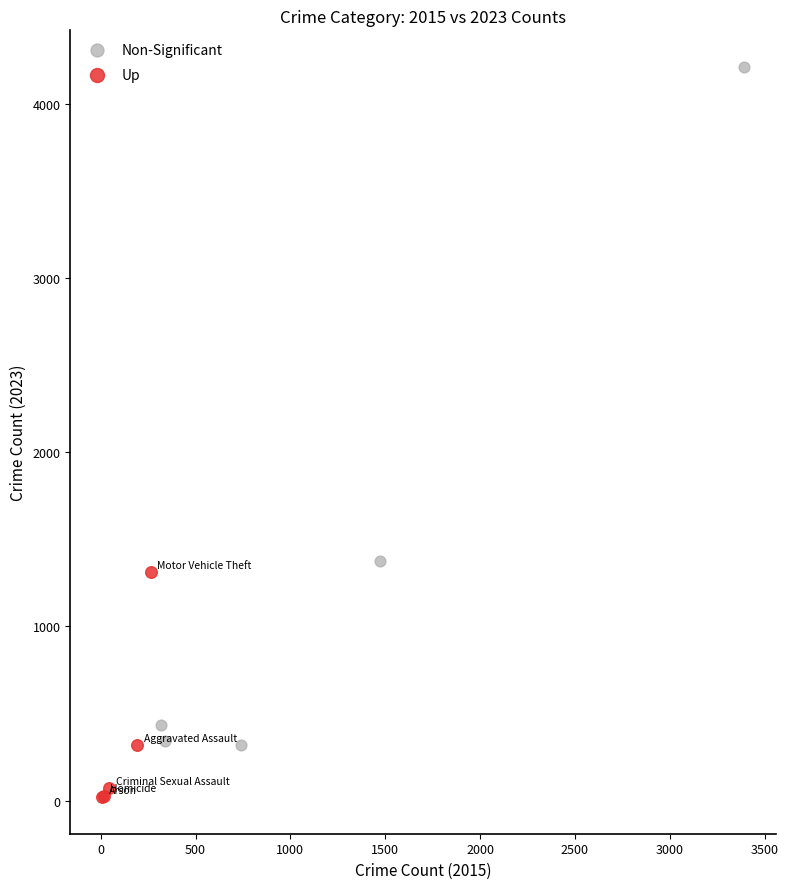

What are all the series names shown in the legend?

Non-Significant, Up